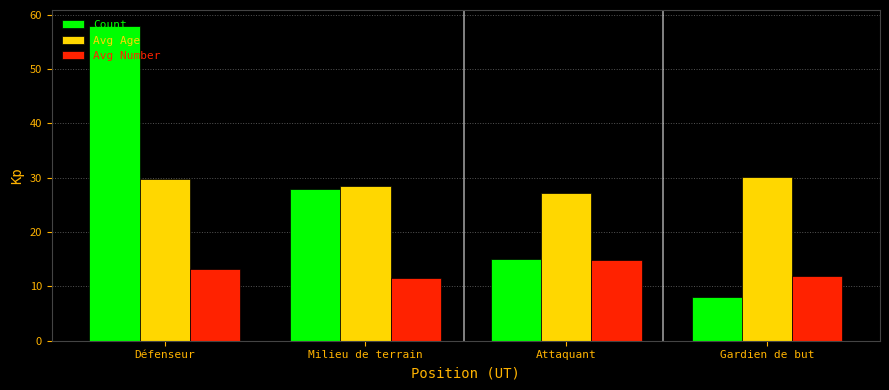

Which category has the highest value across all series?

Défenseur